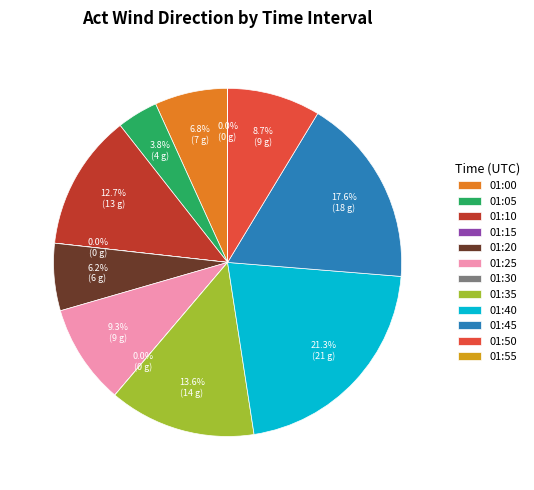

Does any single category account for the majority?

No